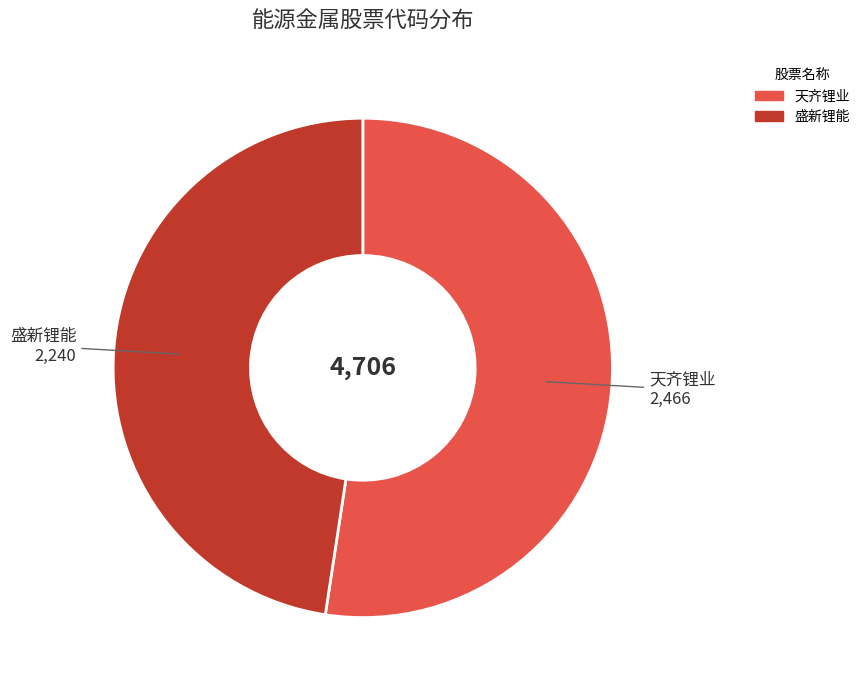

The 盛新锂能 slice represents 48% of the pie. True or false?

True